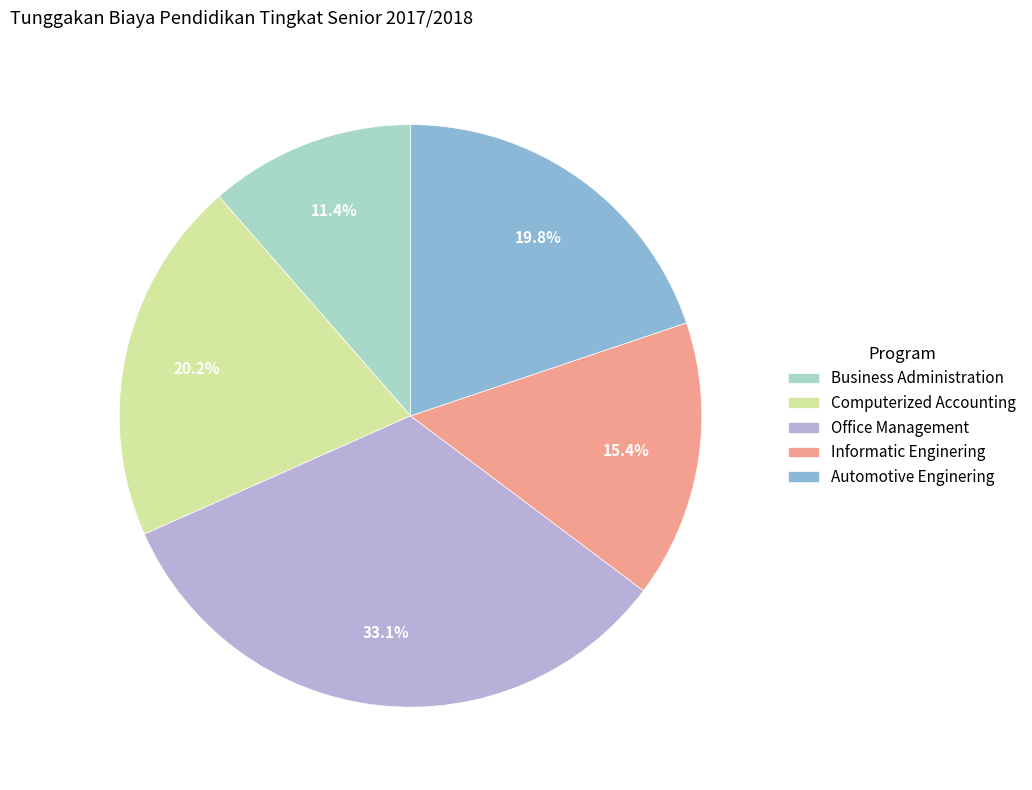

Is the sum of Informatic Enginering and Automotive Enginering greater than half?

No